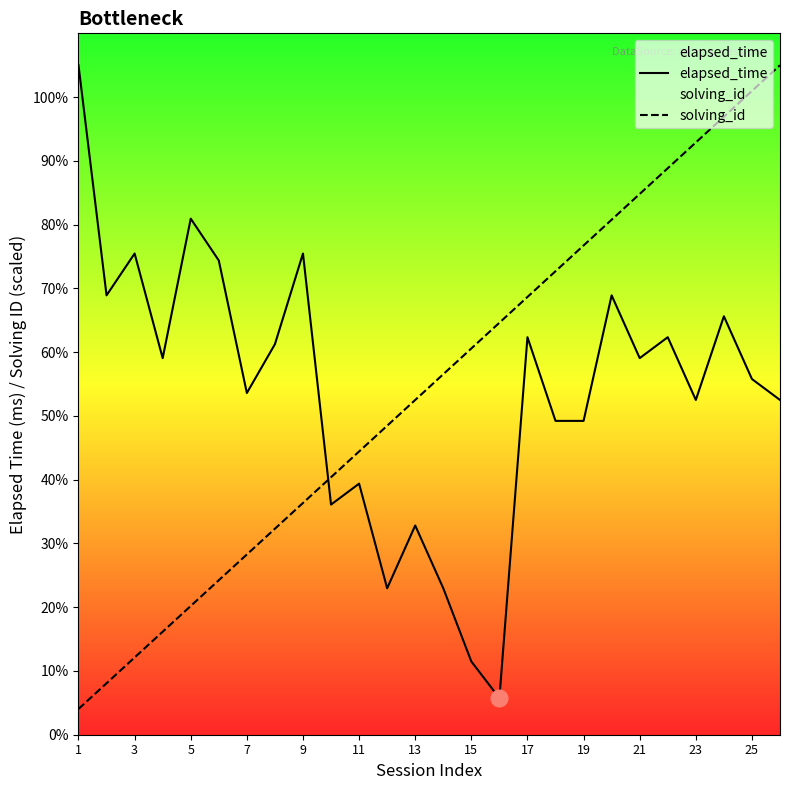

What is the difference between the maximum and minimum values in the solving_id series?

32307.7